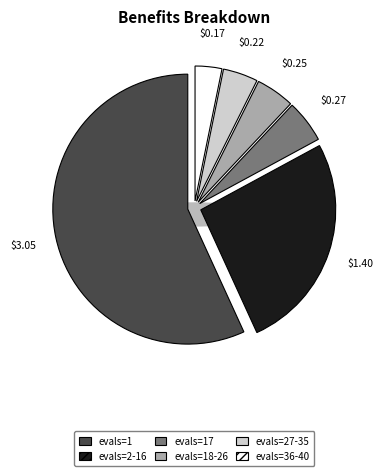

To the nearest percent, what is the difference between the largest and smallest slice percentages?

54%